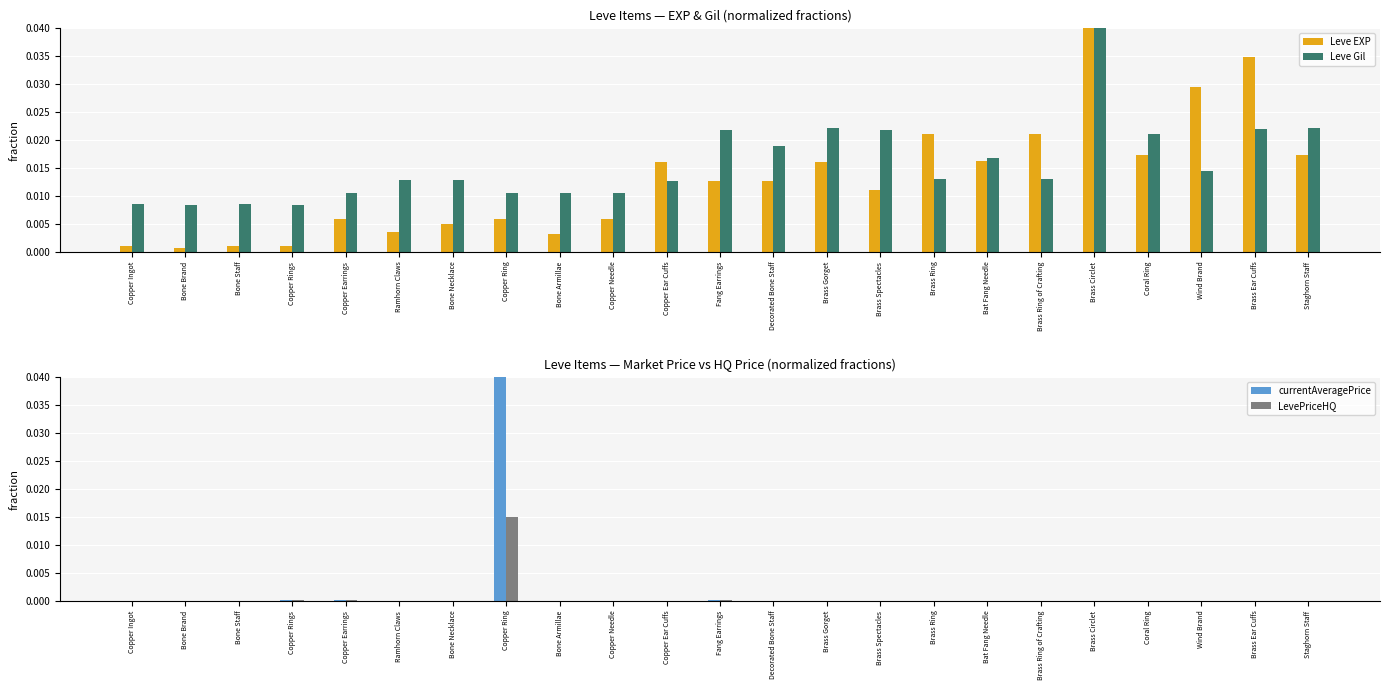

How many bars are there in total?

92